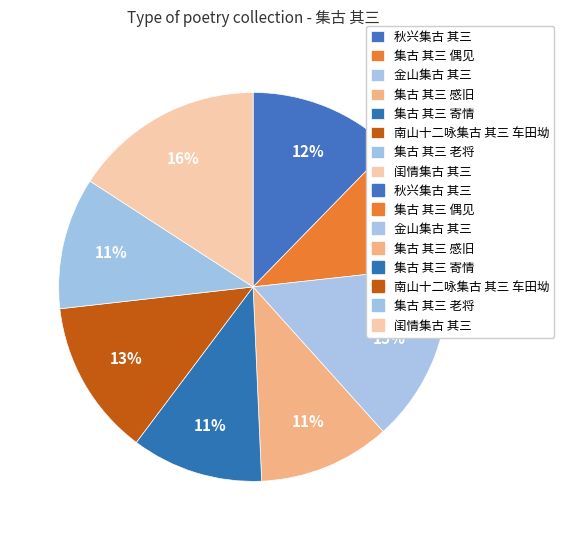

How many slices are in this pie chart?

8